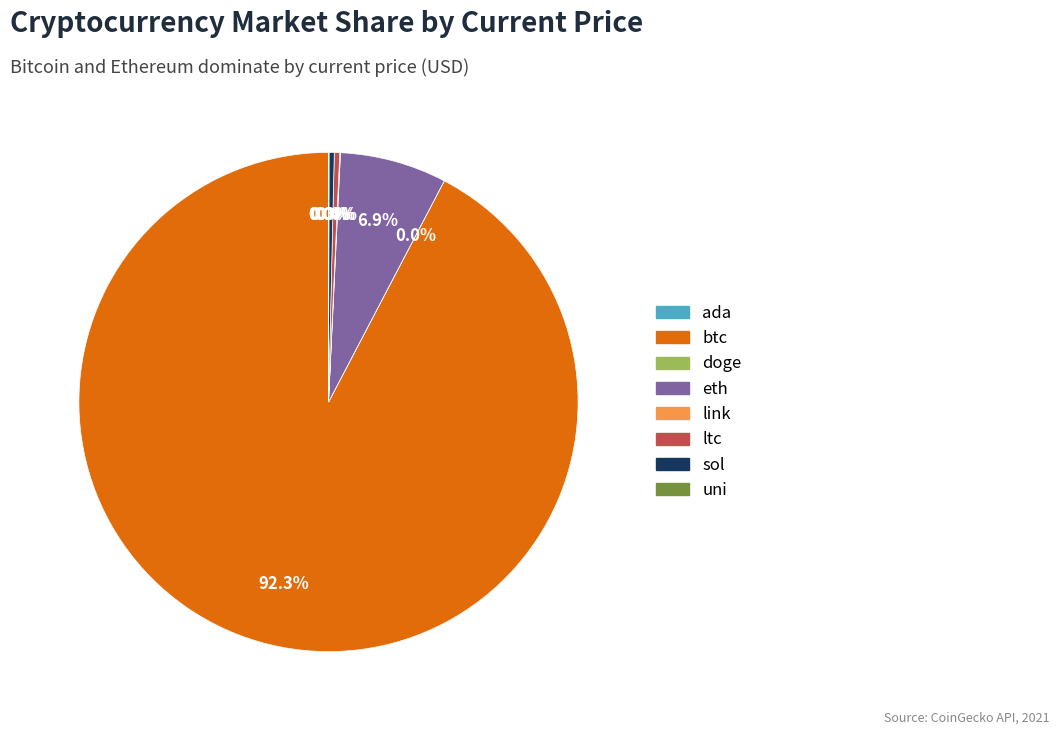

Is there a majority slice in this chart?

Yes